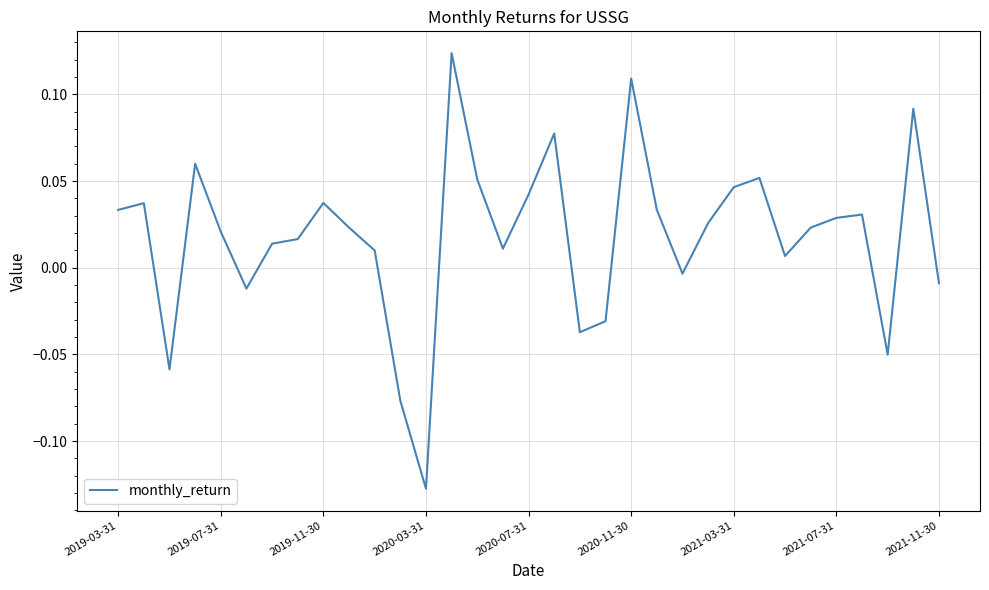

What is the difference between the maximum and minimum values?

0.3